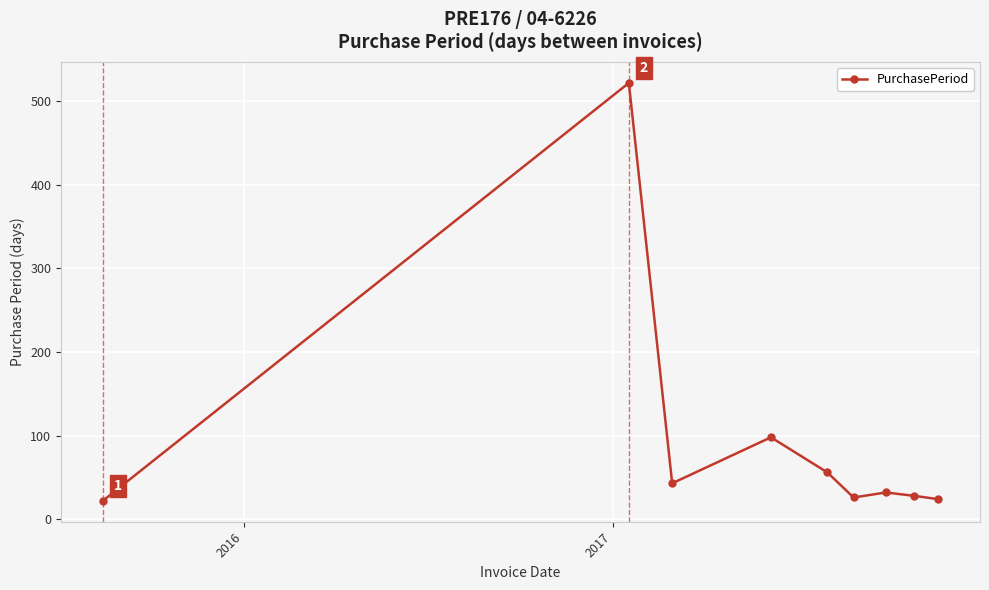

True or false: there are more than 0 points higher than both neighbors.

True